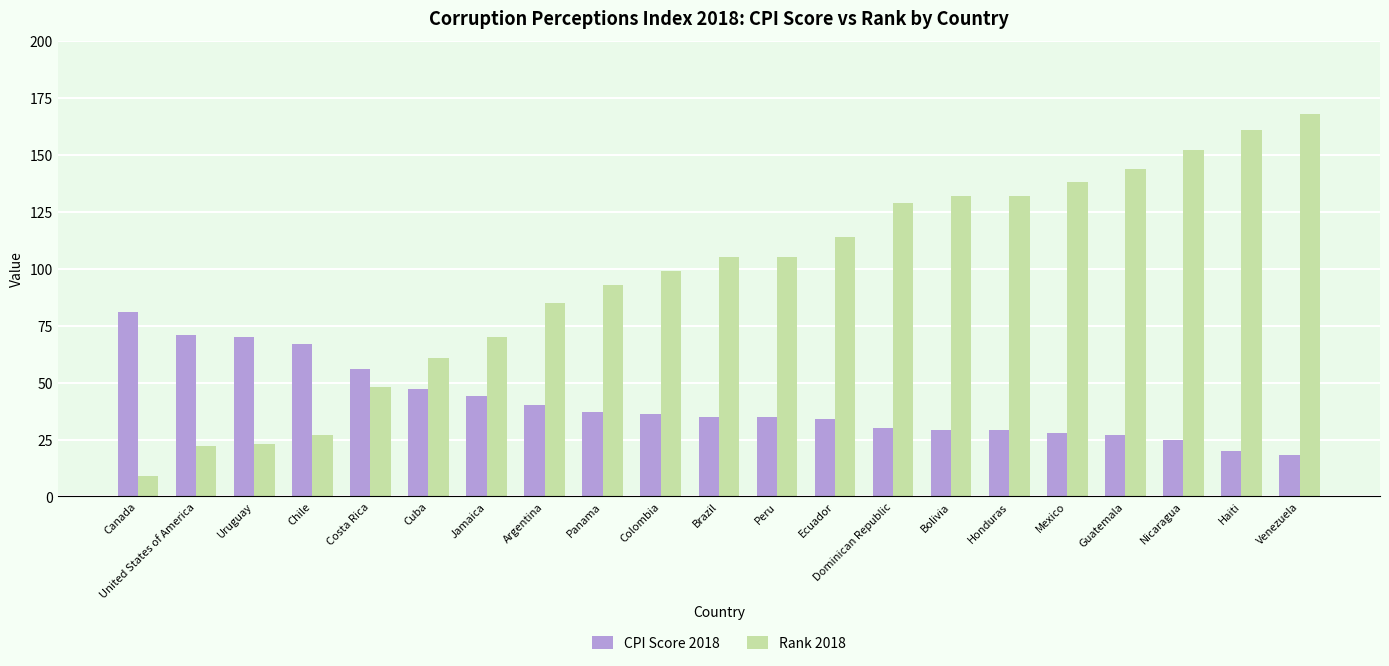

What is the label of the 8th bar from the right?

Dominican Republic